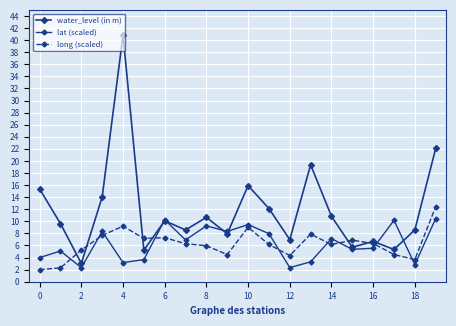

At how many categories does at least one series exceed 30?

1